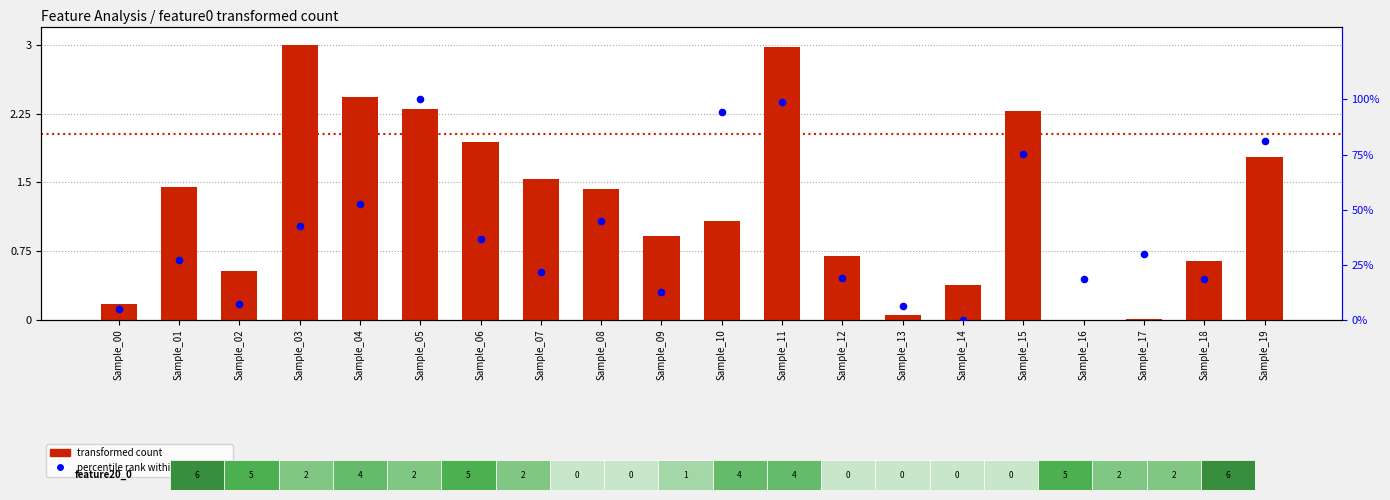

At how many categories does at least one series exceed 44?

7